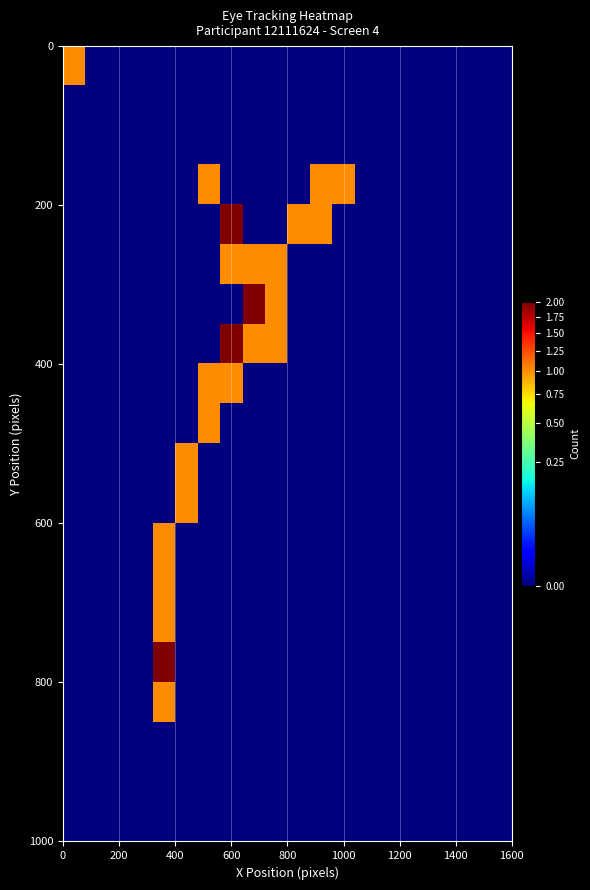

How many series are shown in this chart?

20